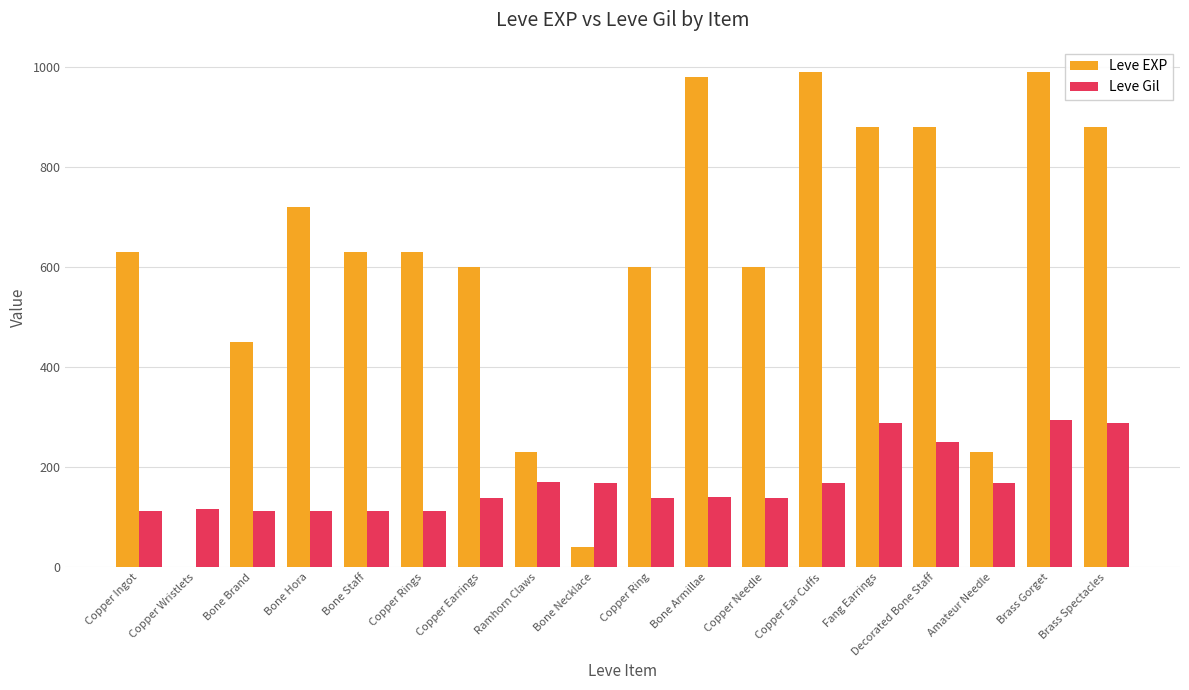

What is the sum of all Leve EXP values?

10961